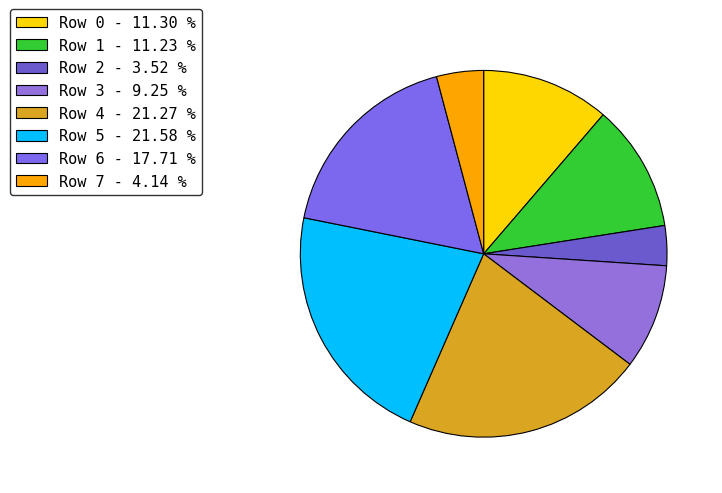

What is the total percentage of Row 7 and Row 6?

21.8%